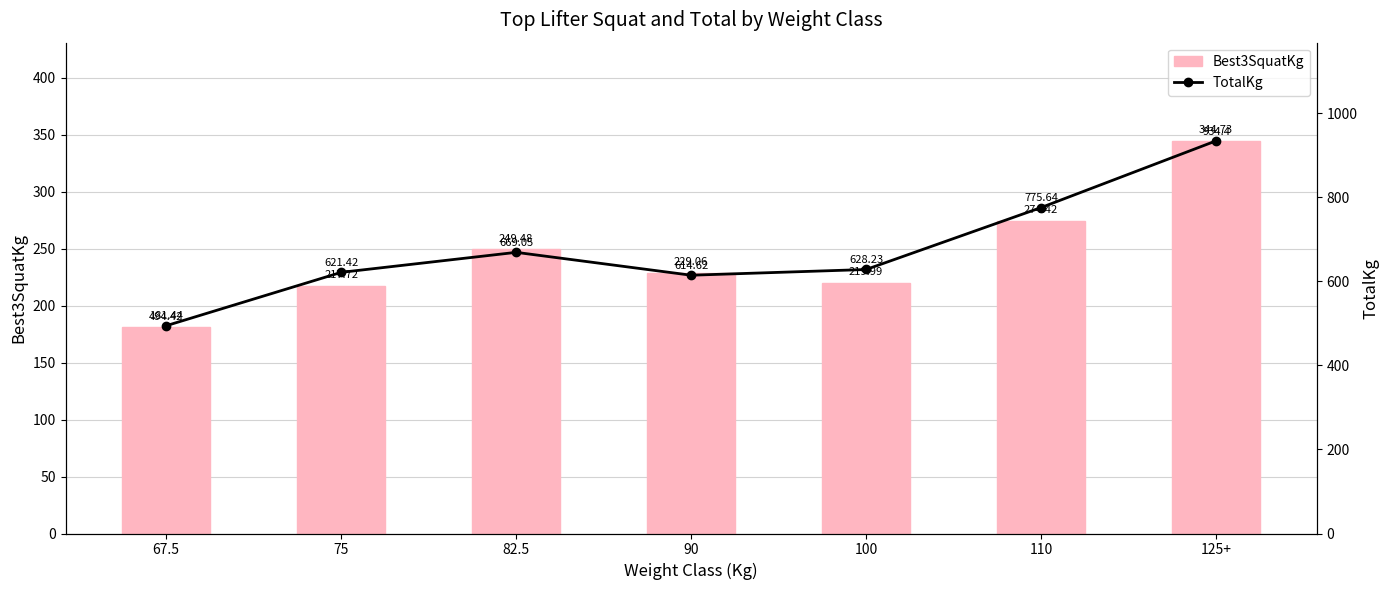

What is the label of the 2nd bar from the right?

110